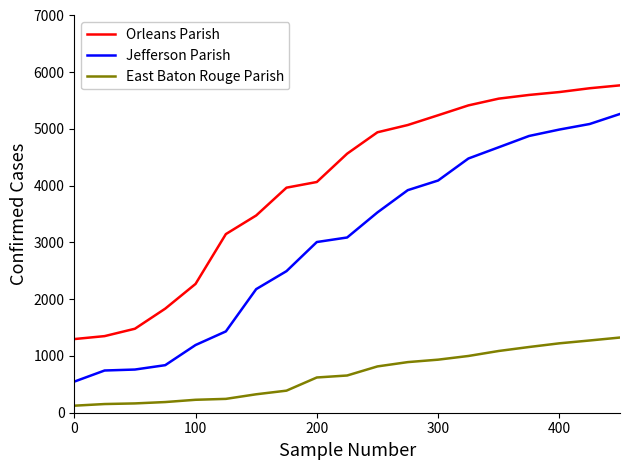

Which series has the largest range (max minus min)?

Jefferson Parish